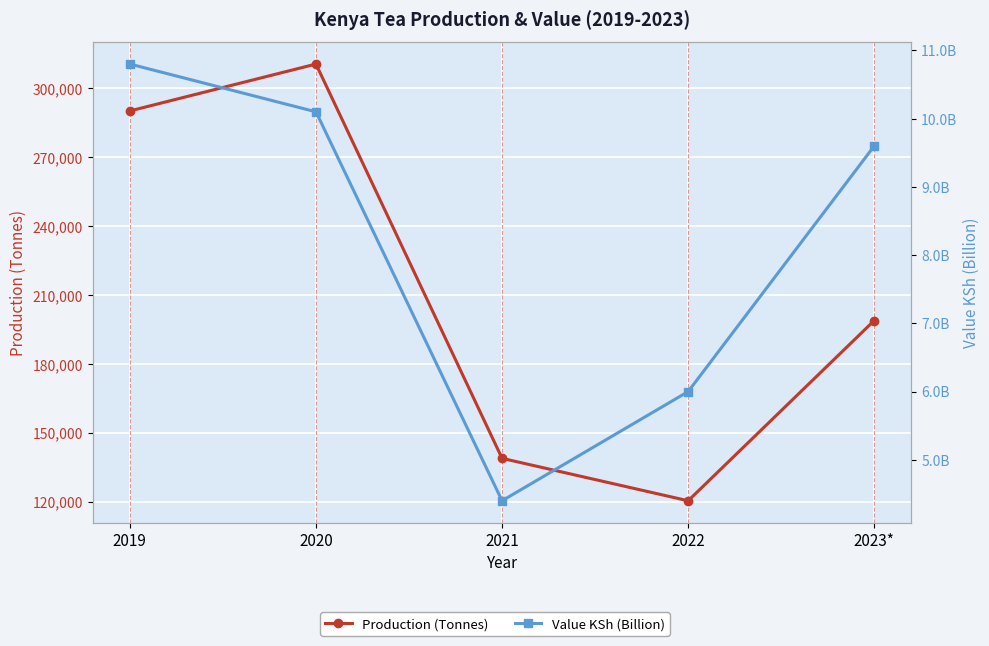

What are all the series names shown in the legend?

Production (Tonnes), Value KSh (Billion)